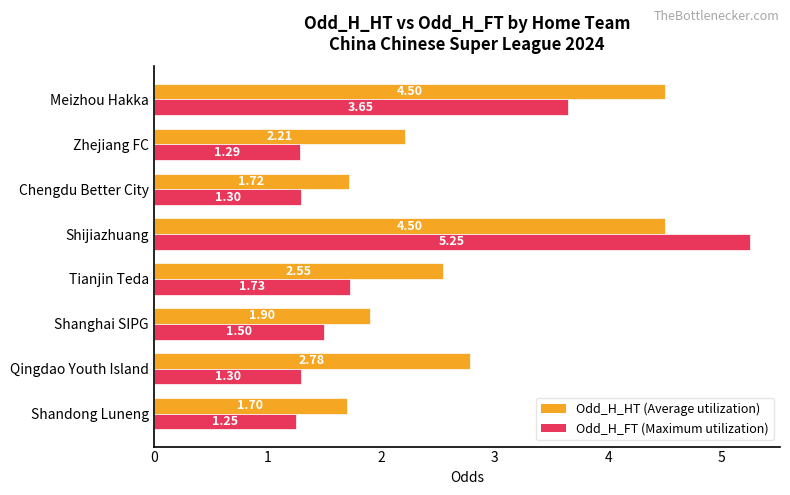

Rank the series by their average value, from highest to lowest.

Odd_H_HT (Average utilization), Odd_H_FT (Maximum utilization)